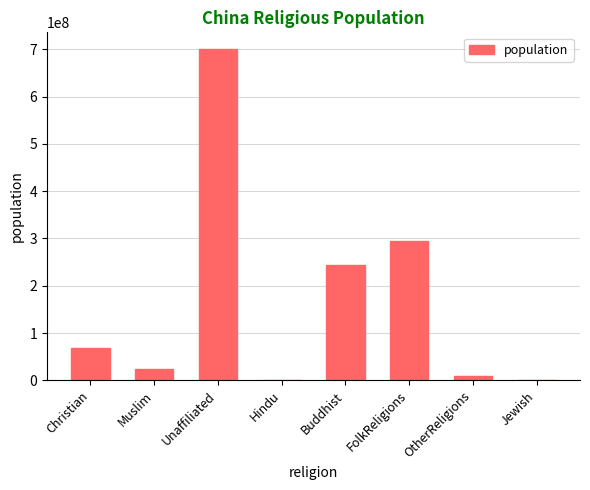

Between Buddhist and Christian, which is larger?

Buddhist